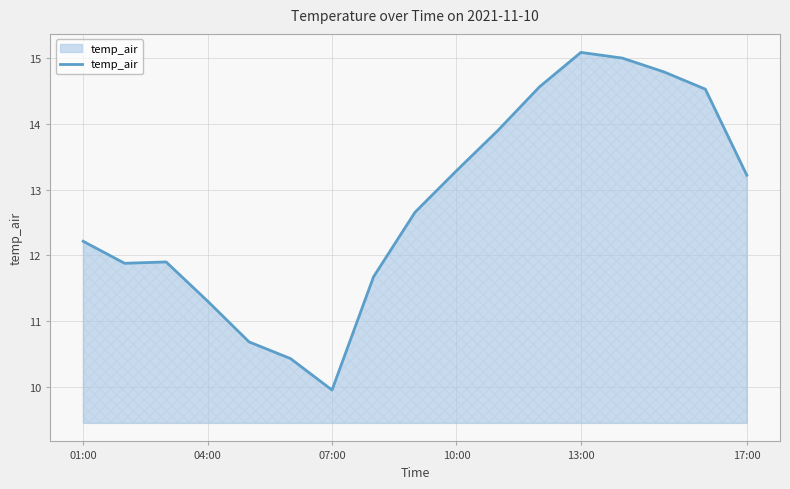

Count the number of data series in this chart.

1